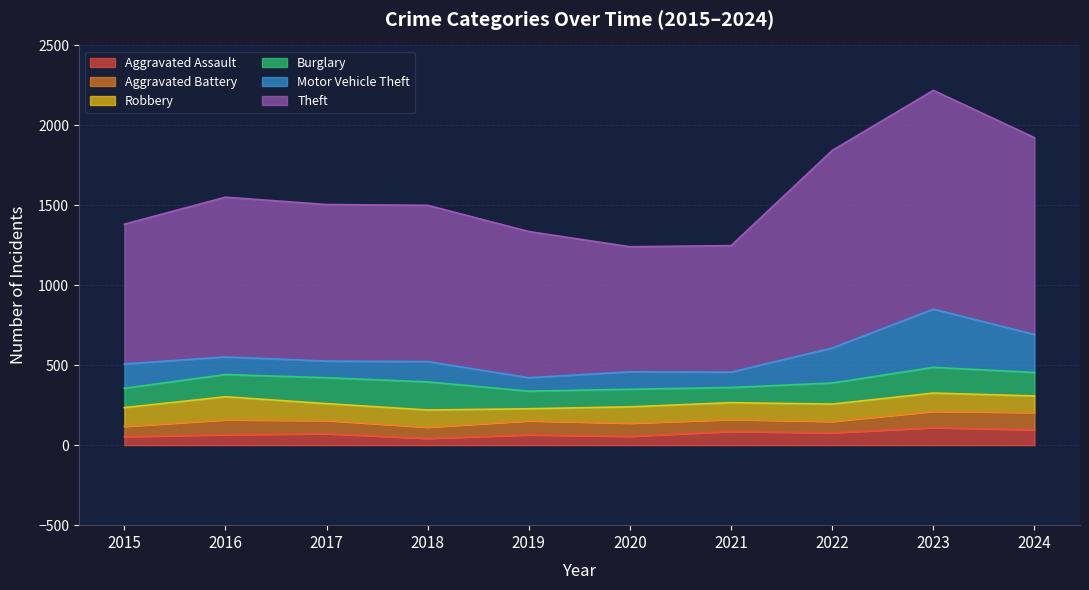

Rank the series by their maximum value, from highest to lowest.

Theft, Motor Vehicle Theft, Burglary, Robbery, Aggravated Assault, Aggravated Battery